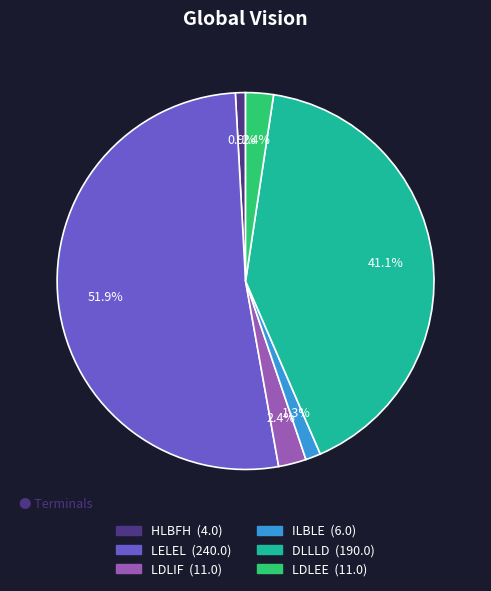

Is there any slice that represents more than half of the pie?

Yes